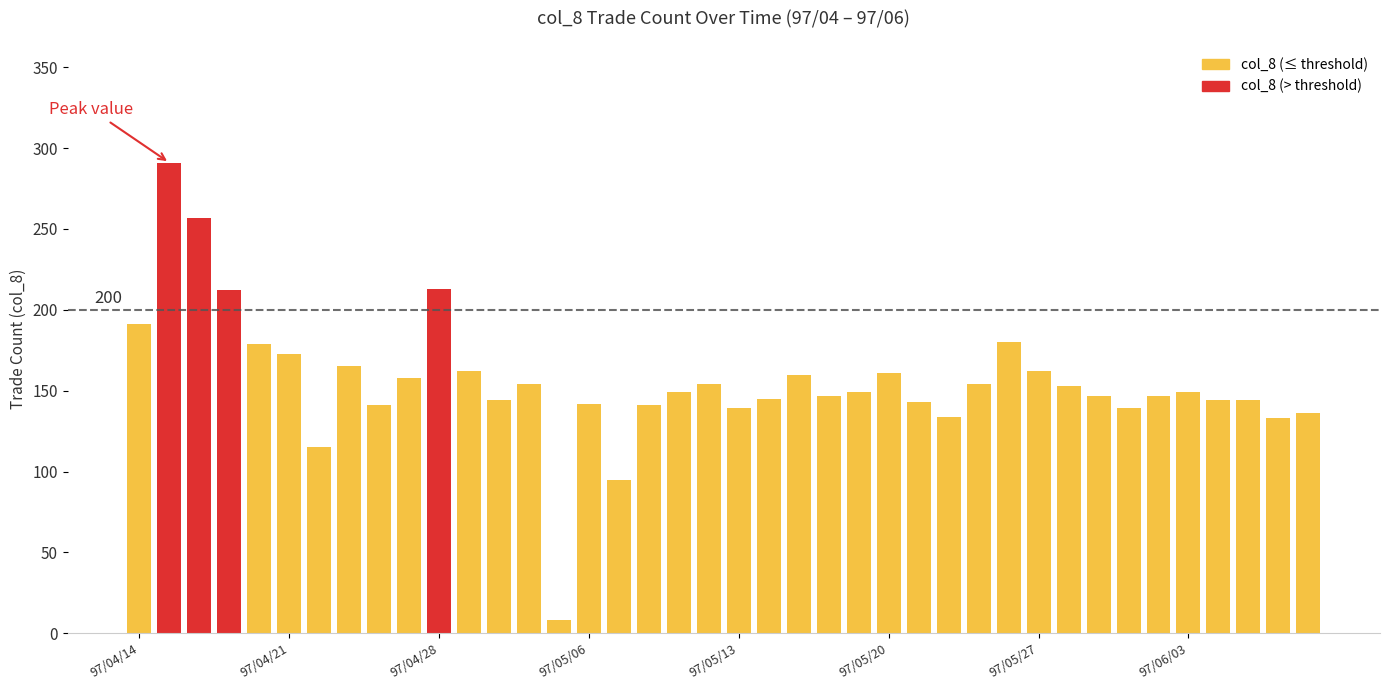

What is the value of the 19th bar from the left?

149